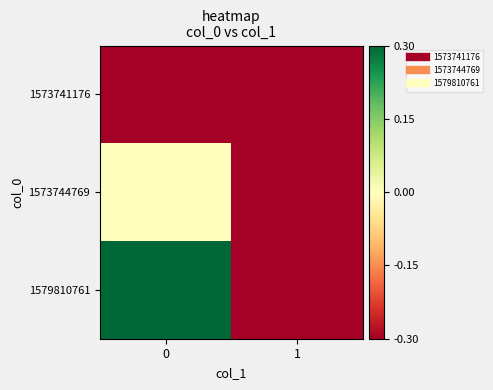

How many series are shown in this chart?

3